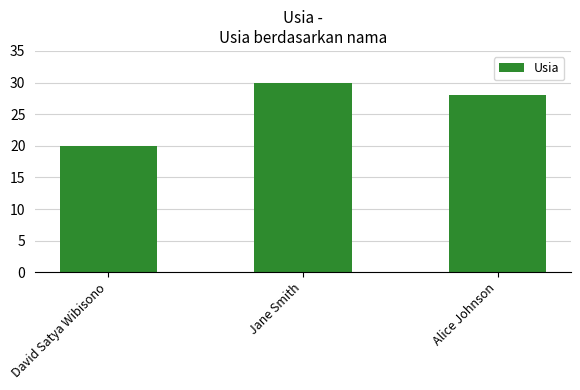

How many bars are there in total?

3